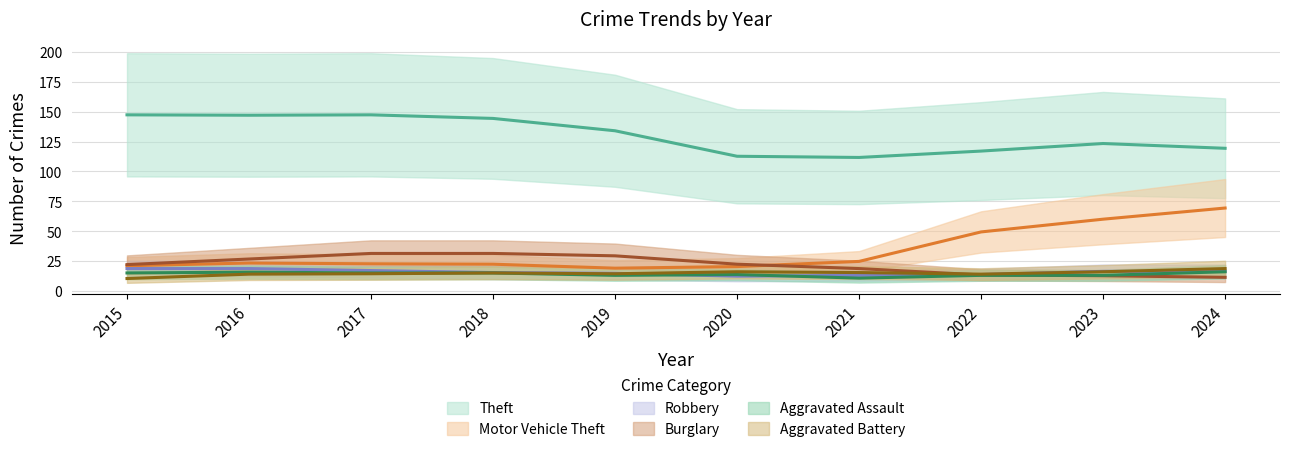

How many data points does each series have?

10